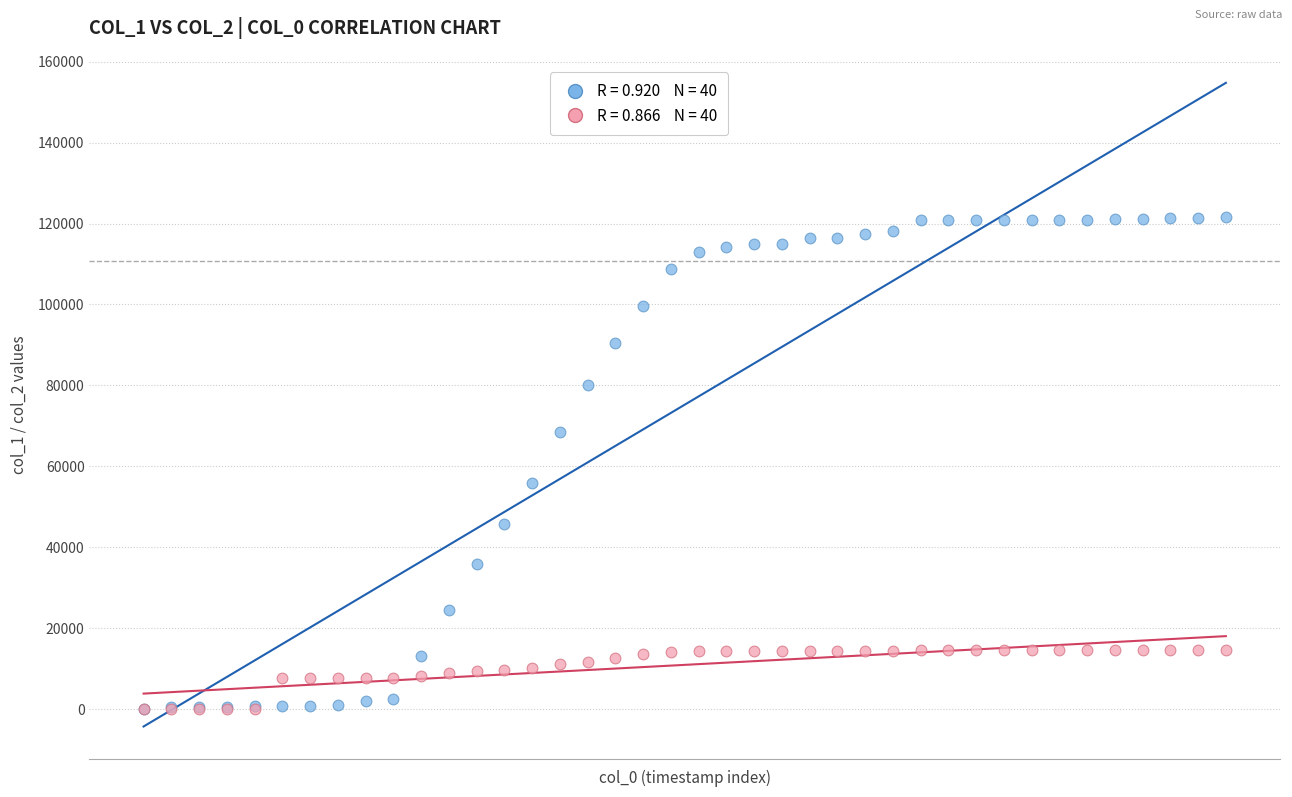

Across all series, what Y value is closest to 60768?

55893